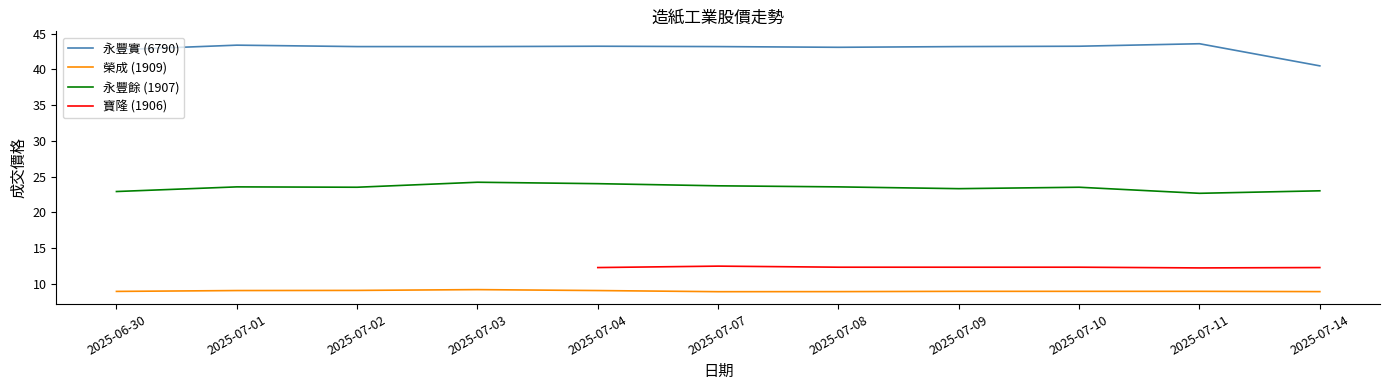

What is the difference between the values at 1909-07-09 and 1909-07-14?

0.2